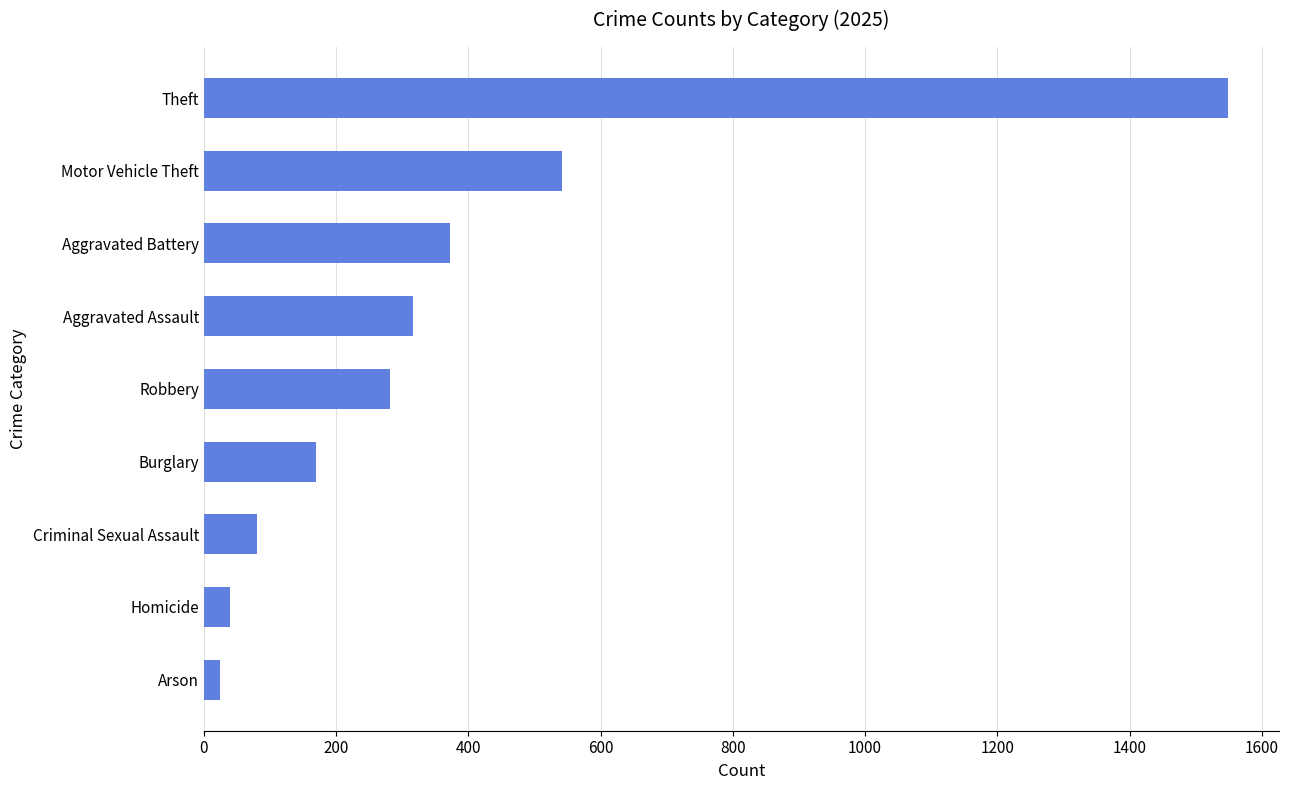

What is the value of the 3rd bar from the top?

372